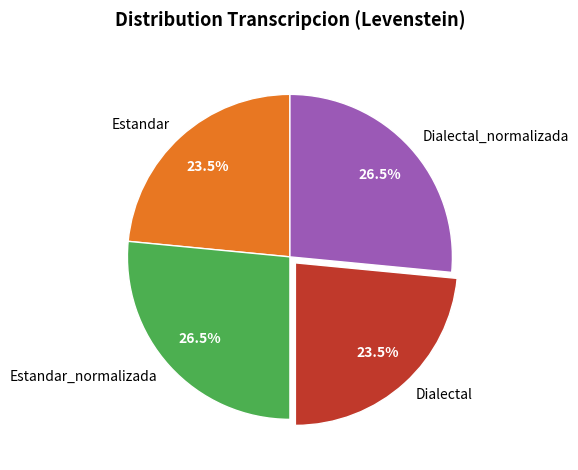

Approximately how many times larger is the value at Dialectal compared to Estandar?

1.0